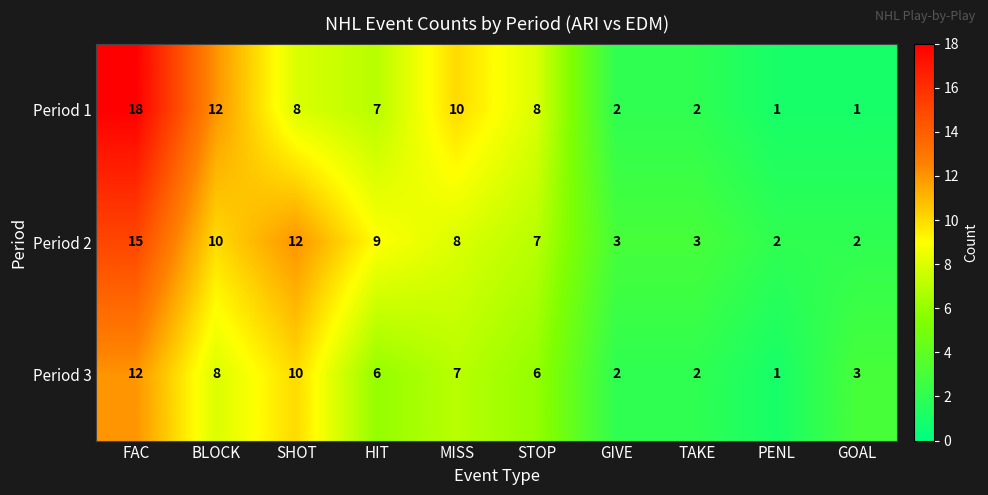

Rank the series at SHOT from highest to lowest value.

Period 2, Period 3, Period 1